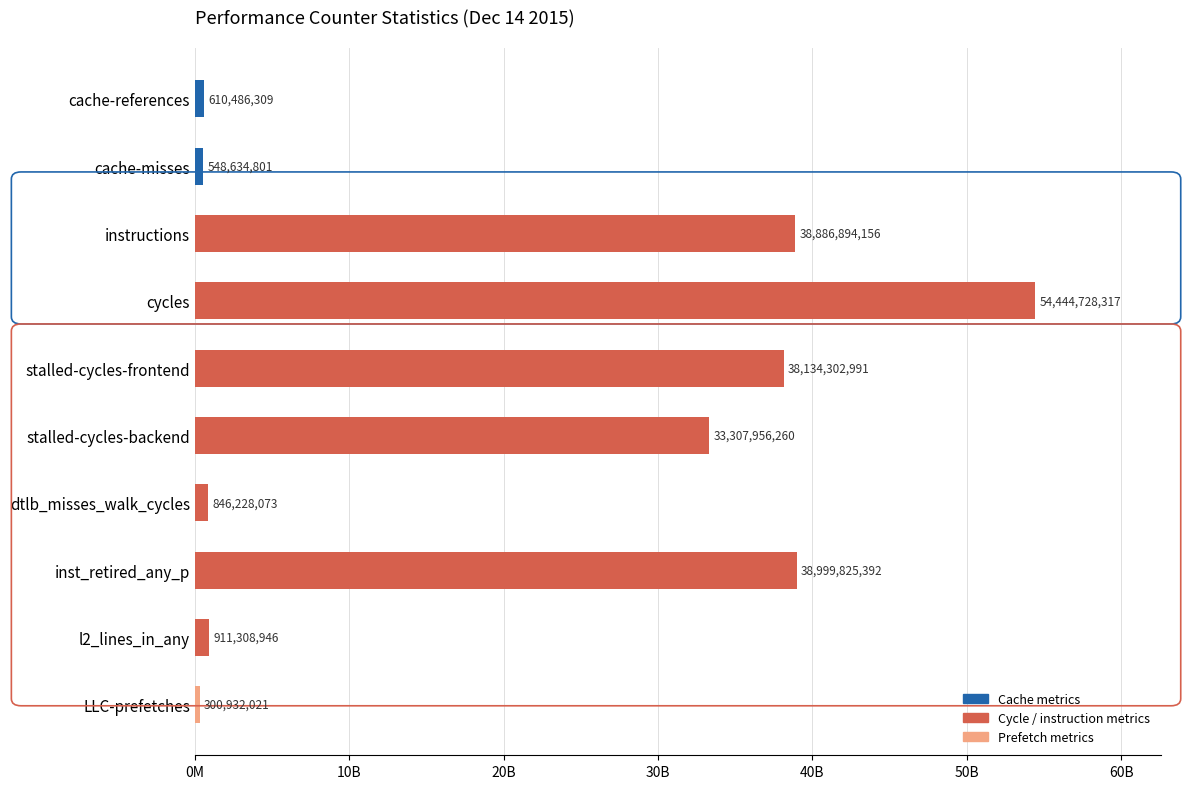

What is the maximum value shown in the chart?

54444728317